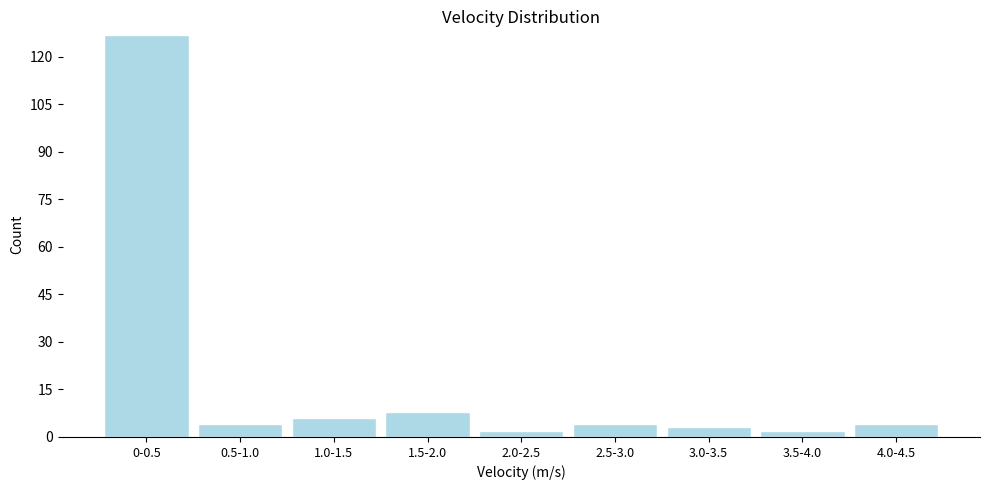

Reading left to right, what are all the values shown in this chart?

0-0.5=127	0.5-1.0=4	1.0-1.5=6	1.5-2.0=8	2.0-2.5=2	2.5-3.0=4	3.0-3.5=3	3.5-4.0=2	4.0-4.5=4